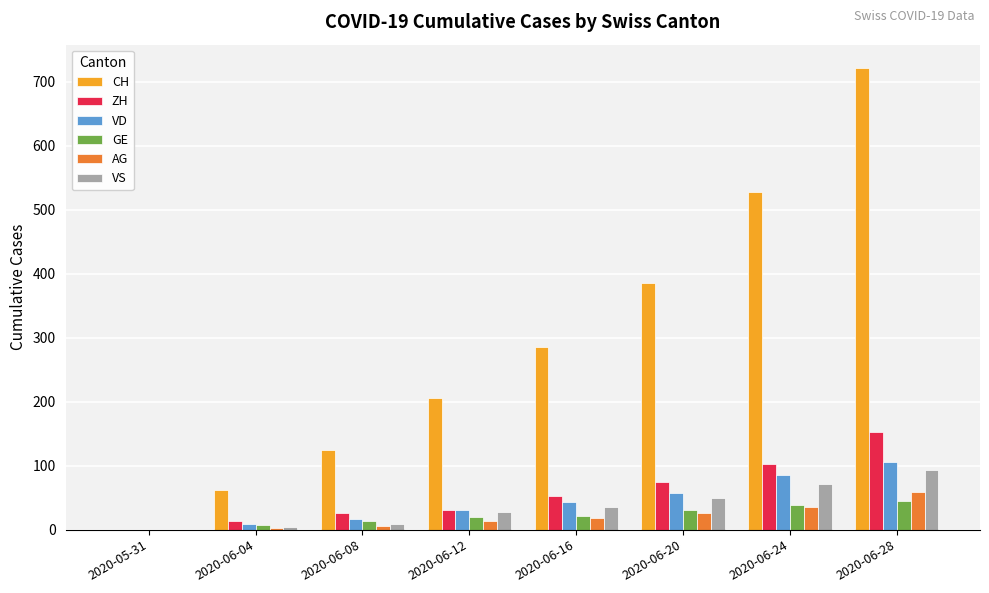

The value of VD at 2020-06-20 is 58. True or false?

True